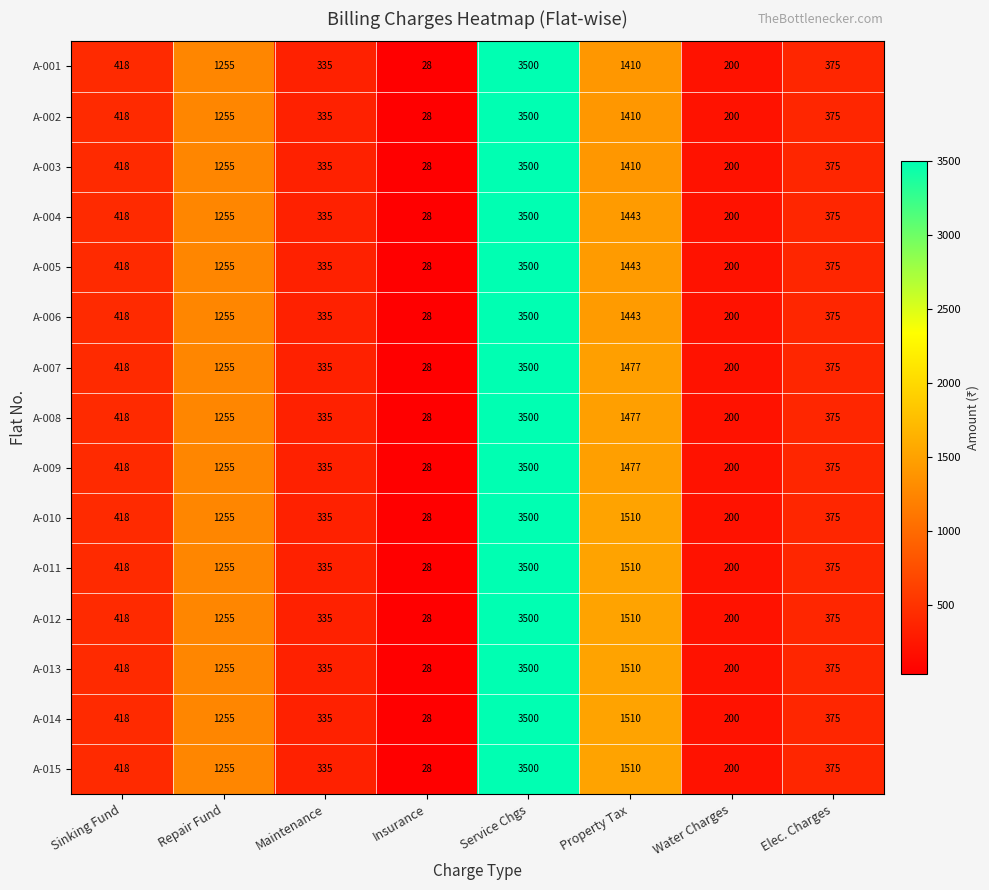

What is the total value across all series at Service Chgs?

52500